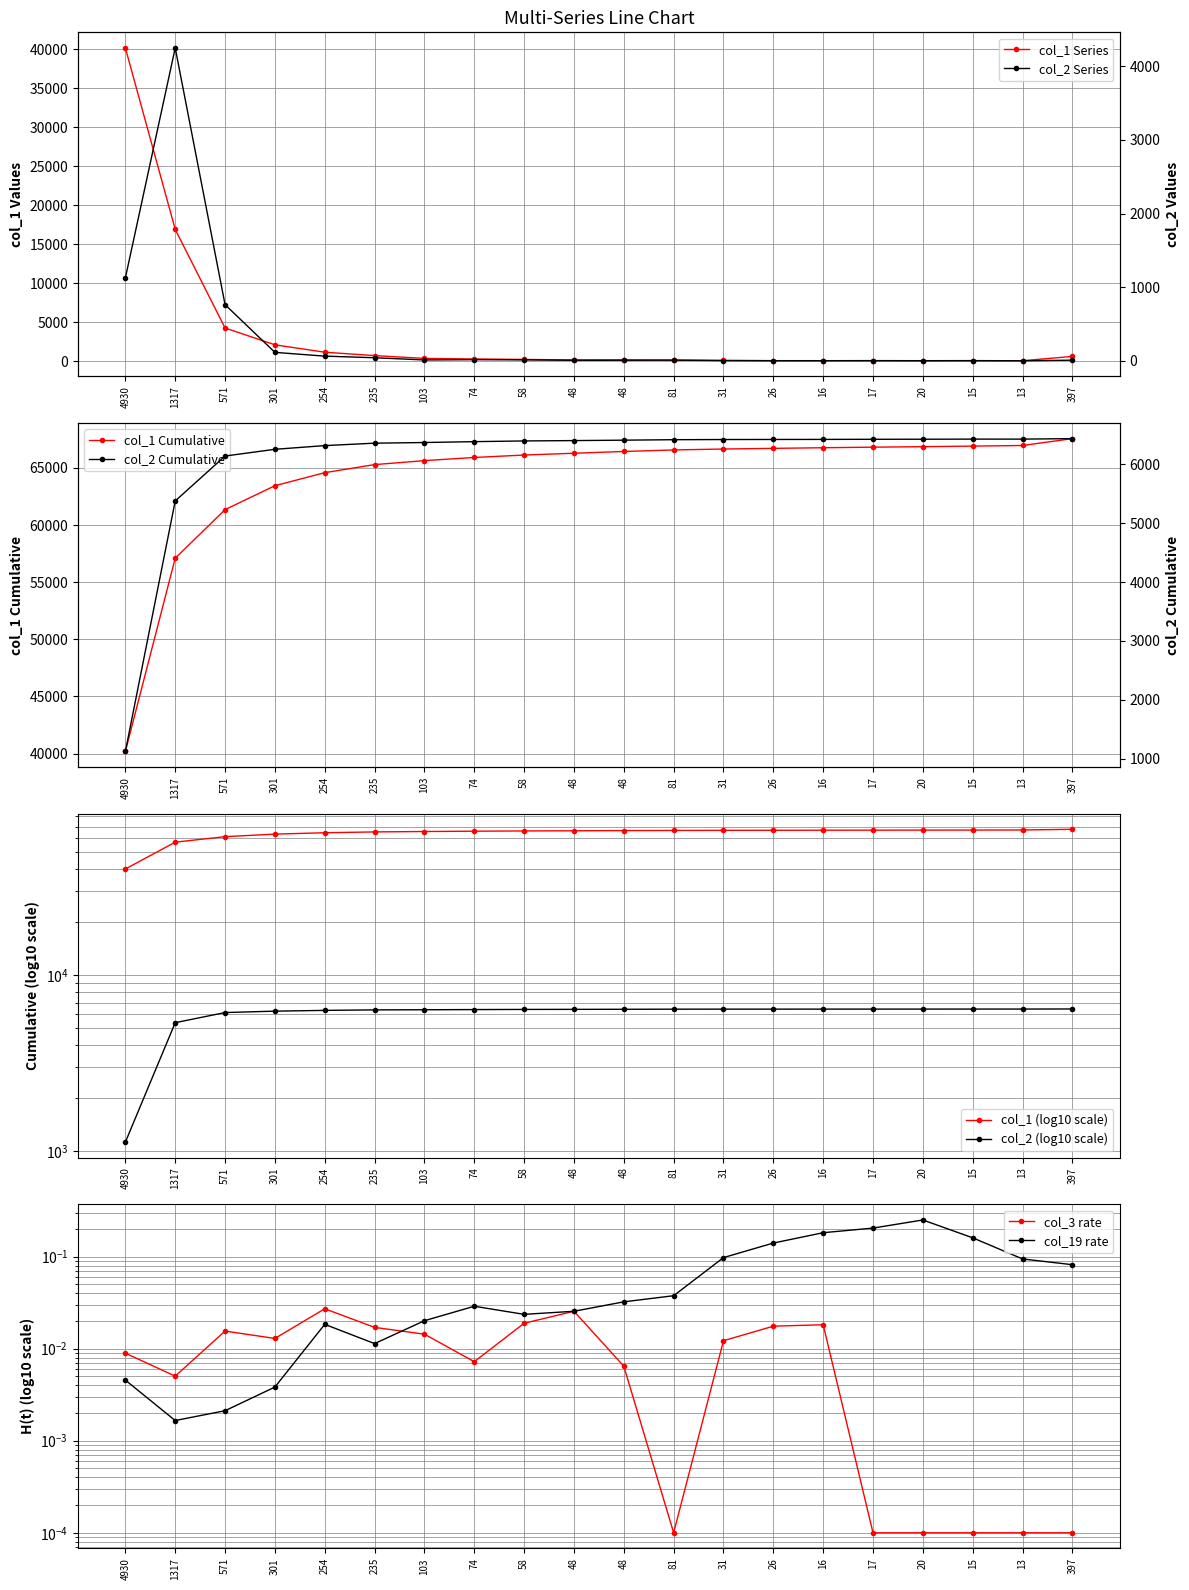

The value of col_2 at 26 is 0. True or false?

False